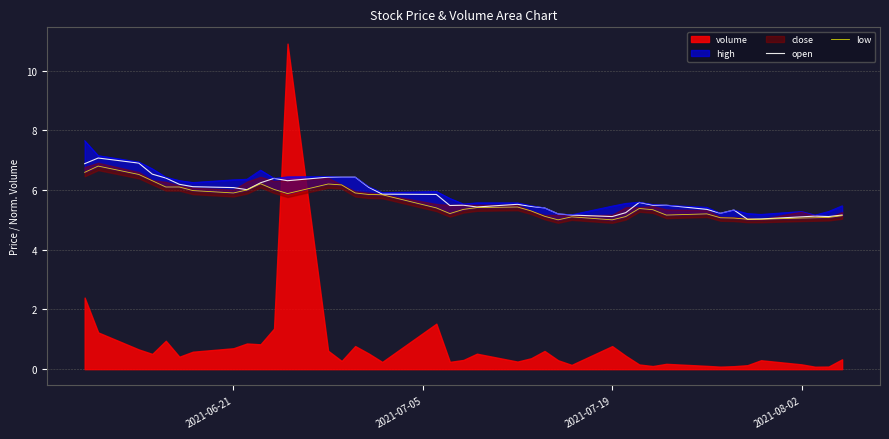

What is the maximum value for open?

7.1